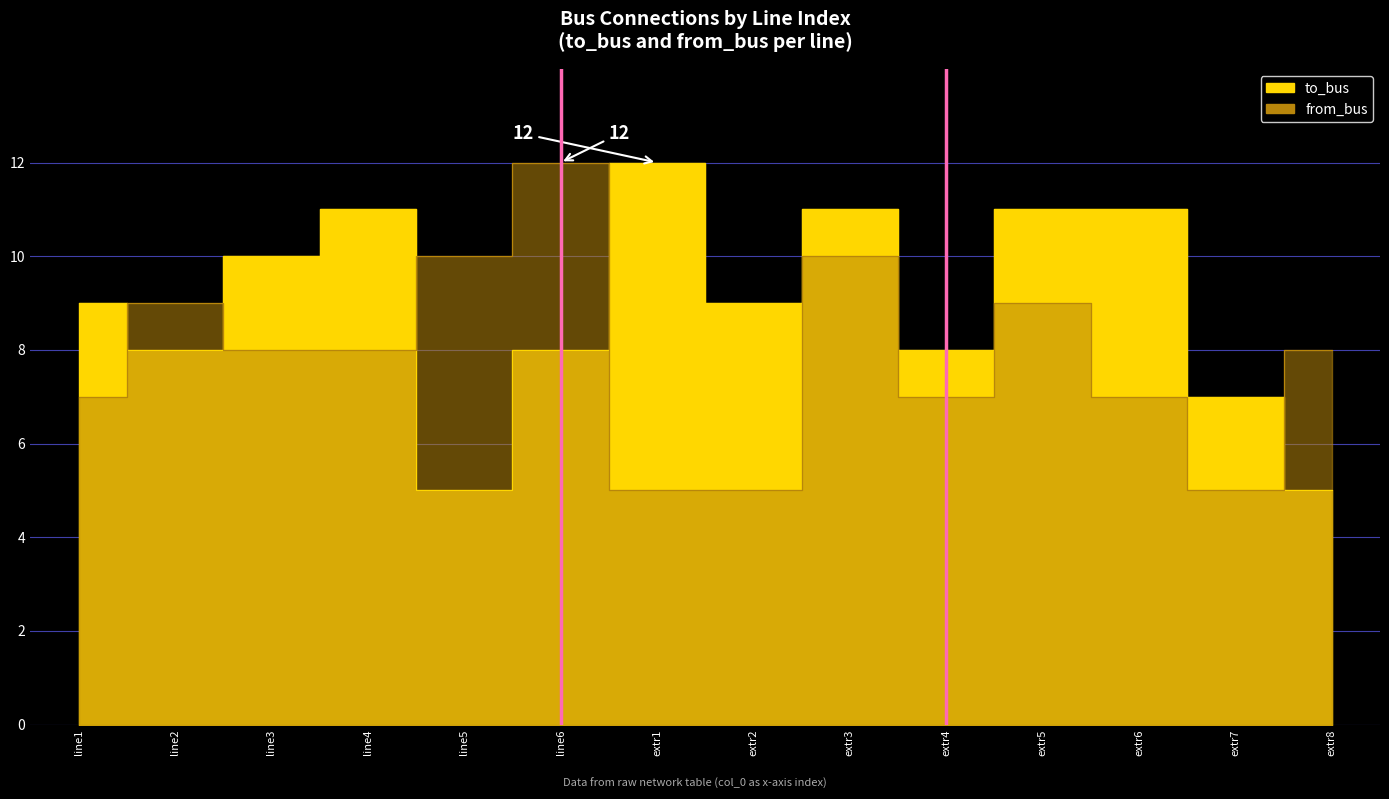

How many interior local valleys does the from_bus series have?

2